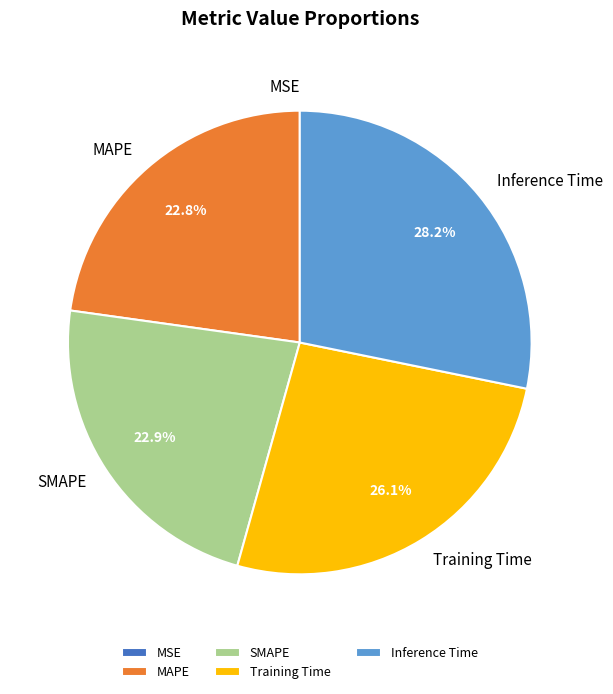

To the nearest percent, what is the average slice percentage?

20%